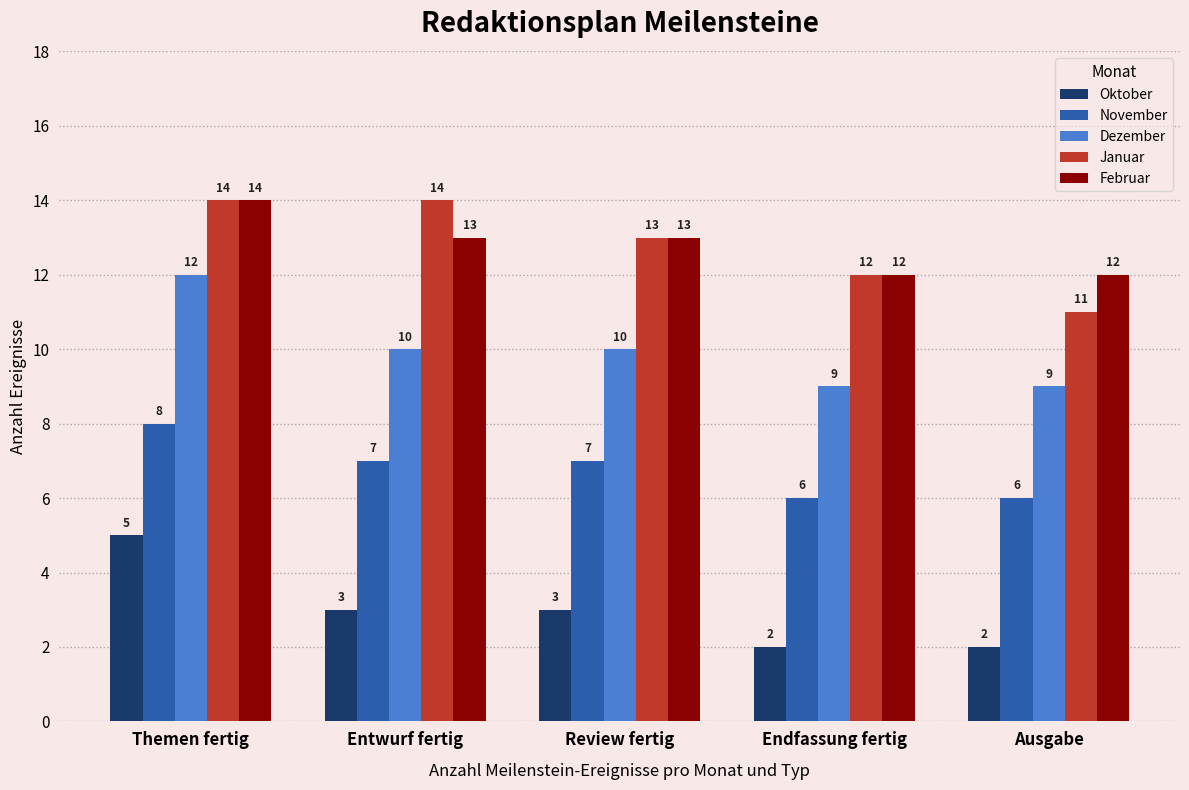

What is the total value across all series at Review fertig?

46